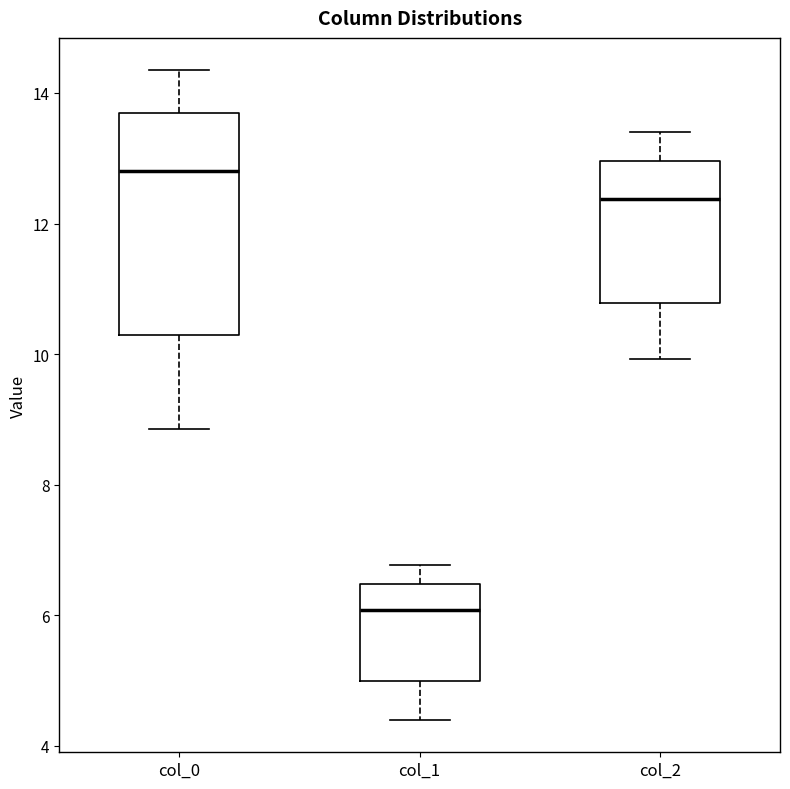

Where is the lower edge of the box for col_1 on the y-axis? The values are not printed on the chart, so give them approximately, as read against the axis.

5.0